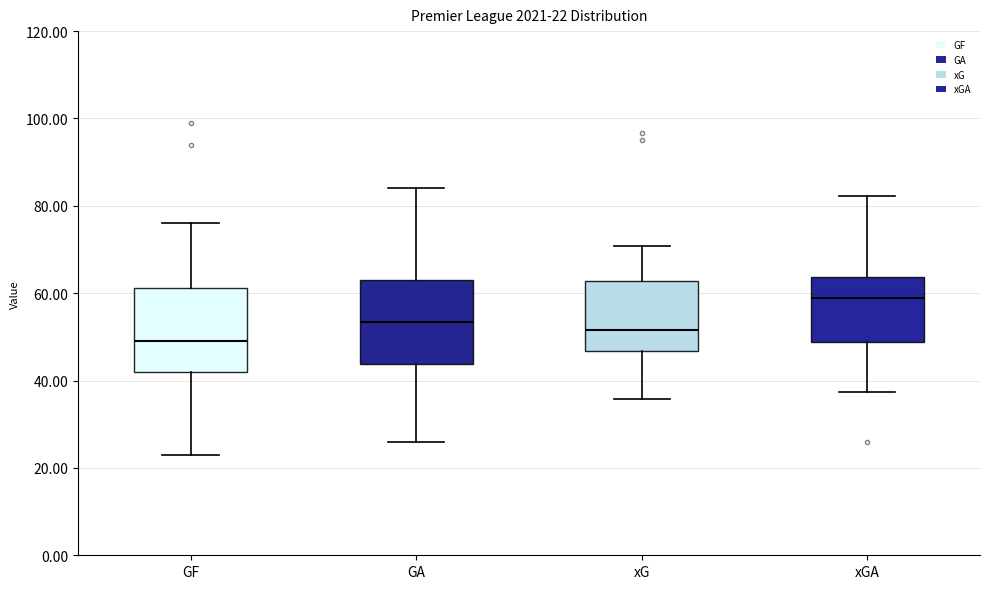

Which box has the highest median line?

xGA